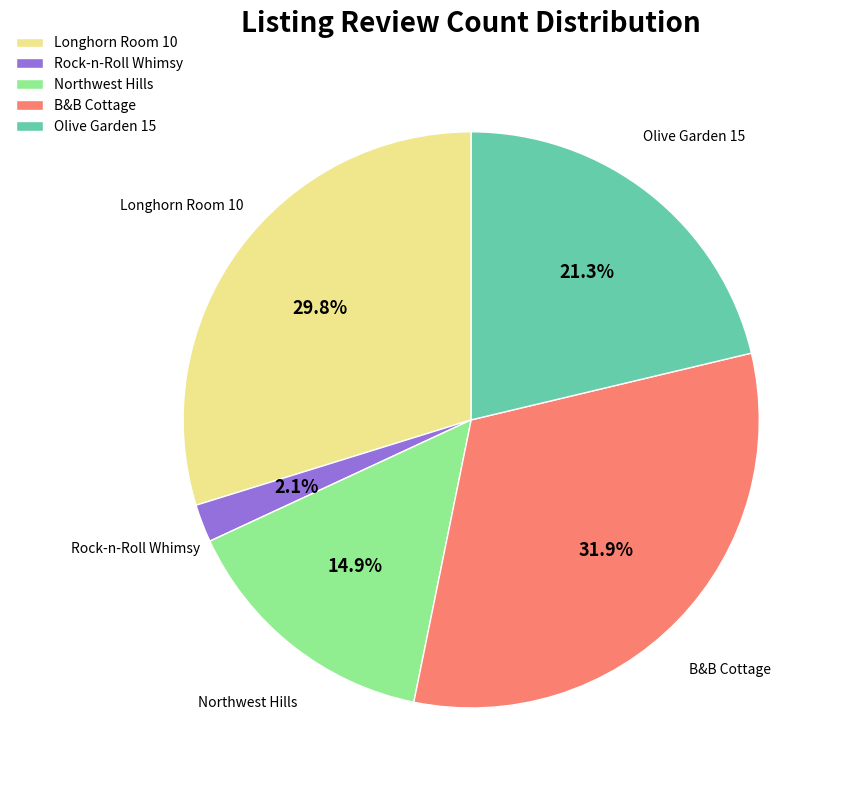

Which slice is the smallest?

Rock-n-Roll Whimsy